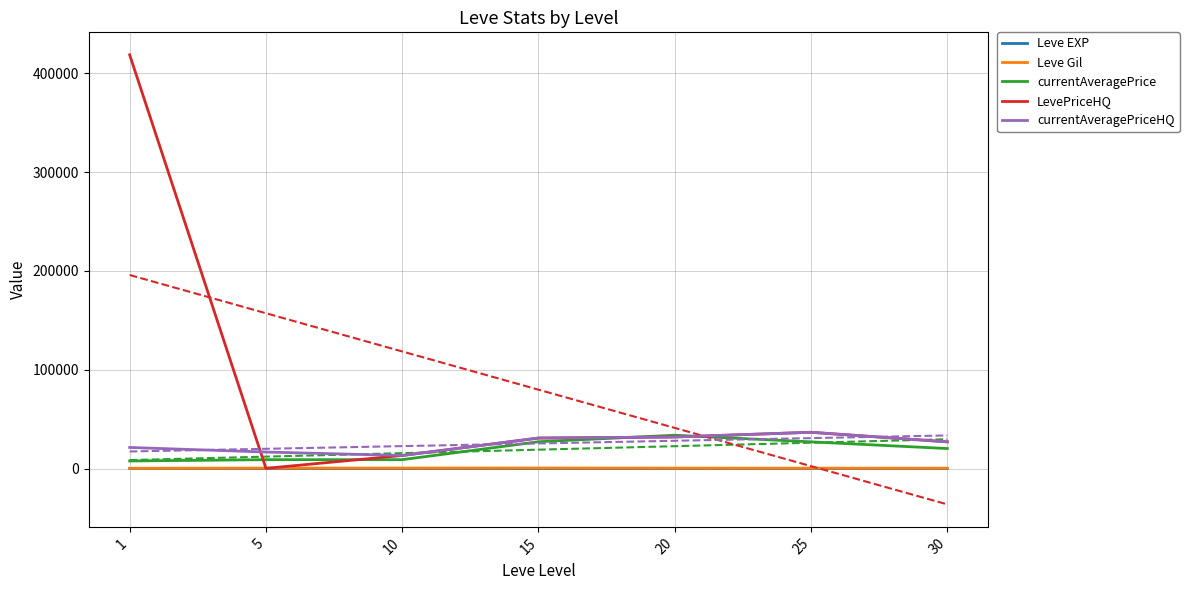

At how many categories does at least one series exceed 13866?

6